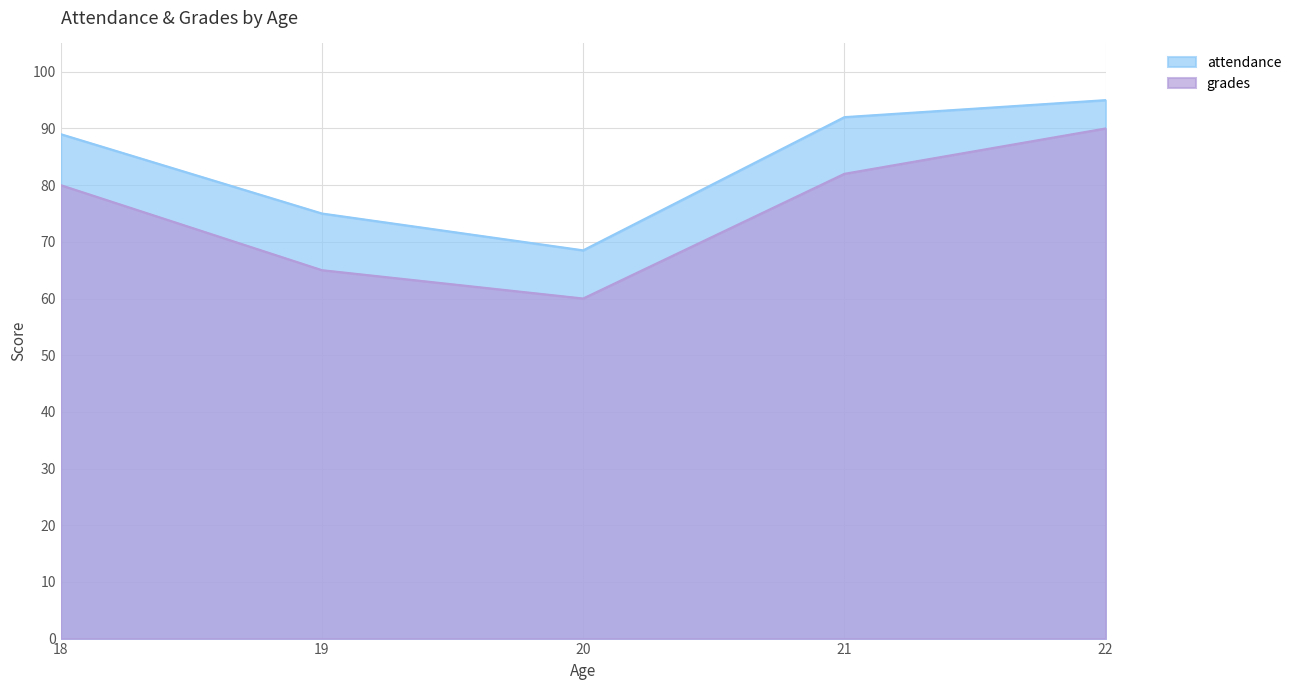

Does the chart have visible grid lines?

Yes